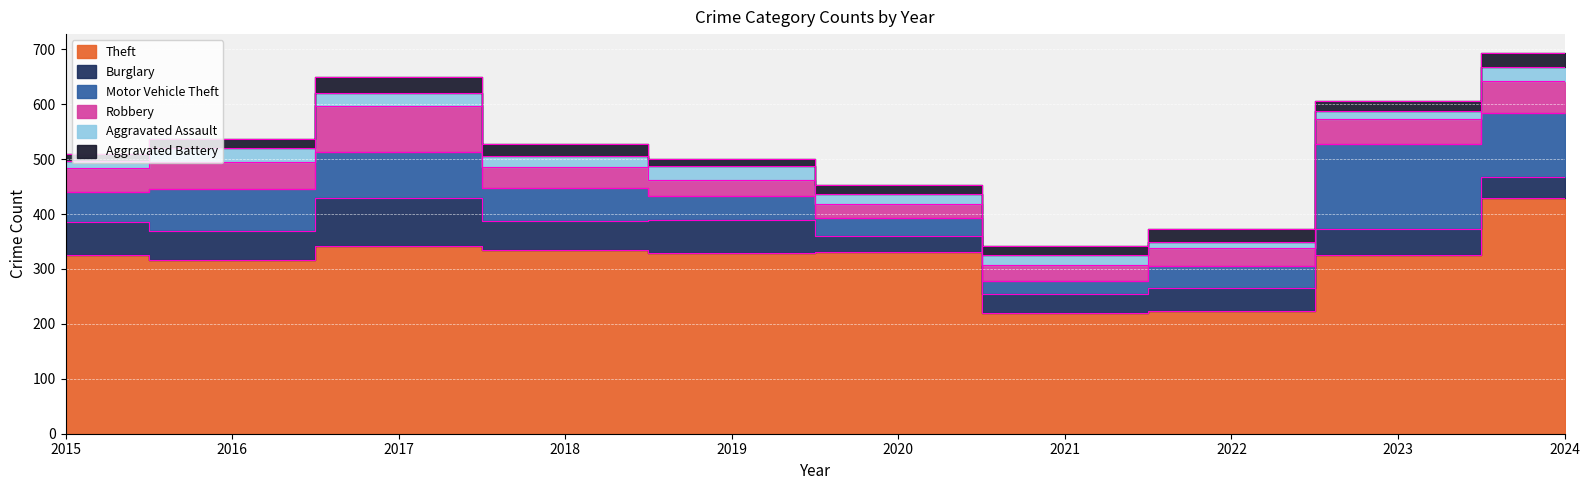

What is the maximum value shown in the chart?

430